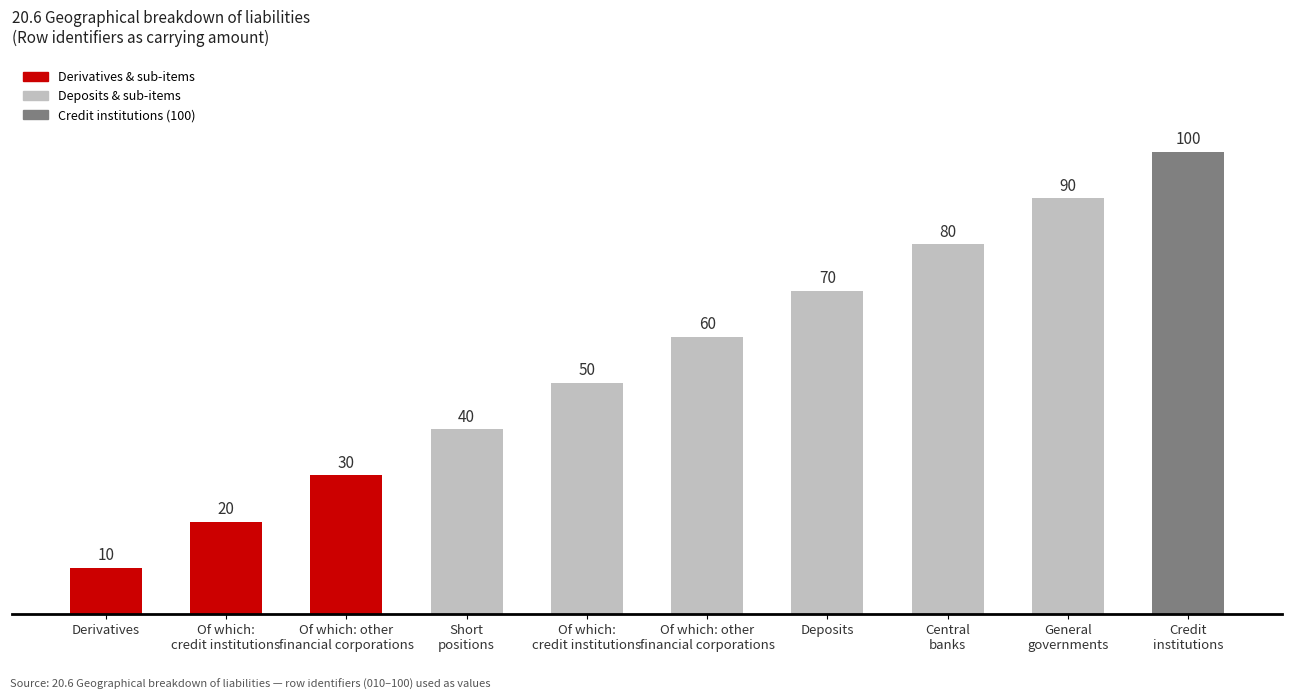

How many bars are there in total?

10